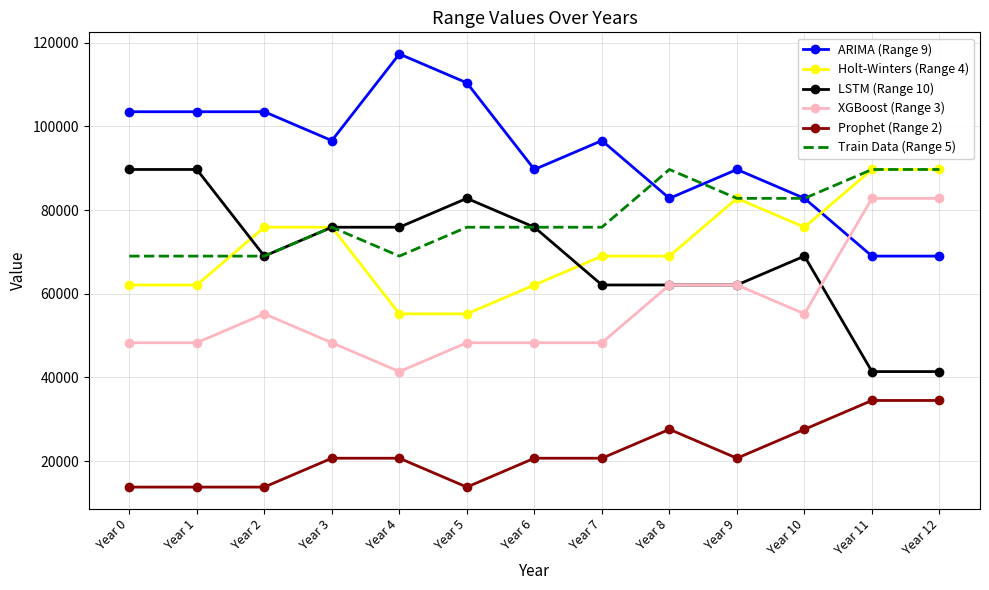

What is the difference between the highest and lowest values at Year 1?

89715